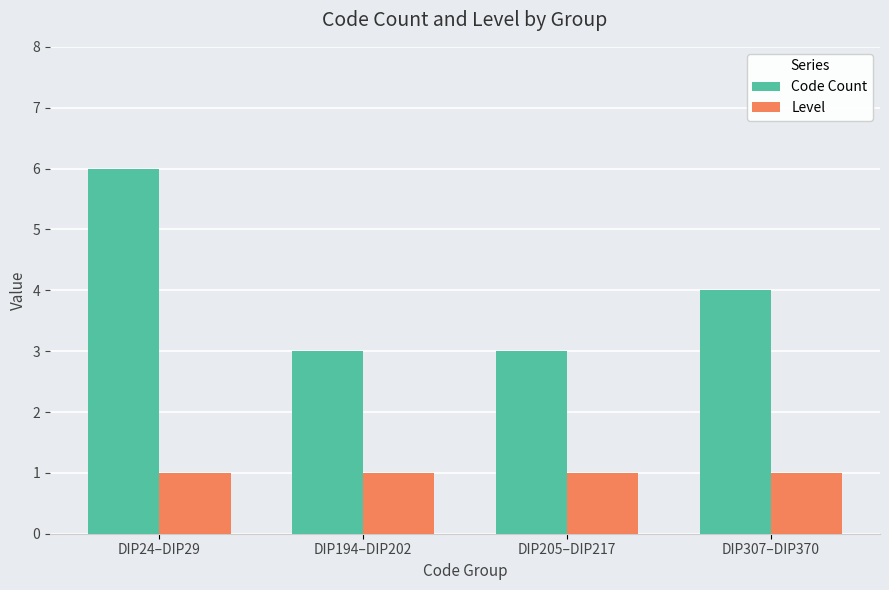

Where is Code Count nearest to the value 4?

DIP307–DIP370